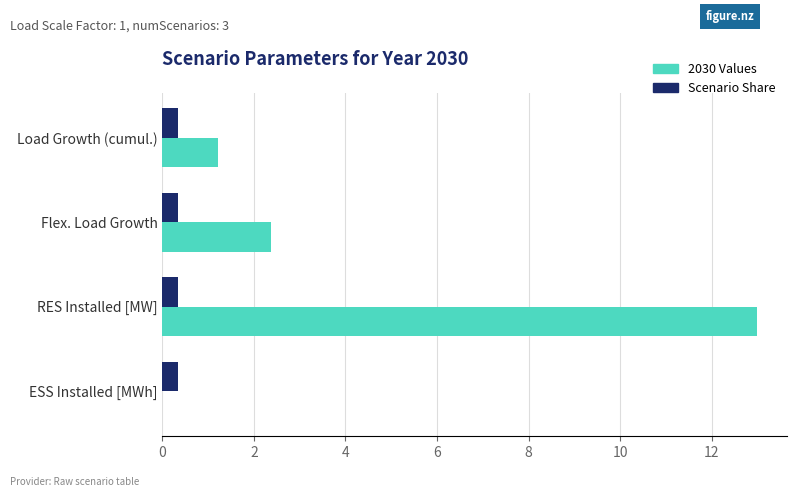

Is the value of 2030 Values at Load Growth (cumul.) greater than the value of Scenario Share at Flex. Load Growth?

Yes